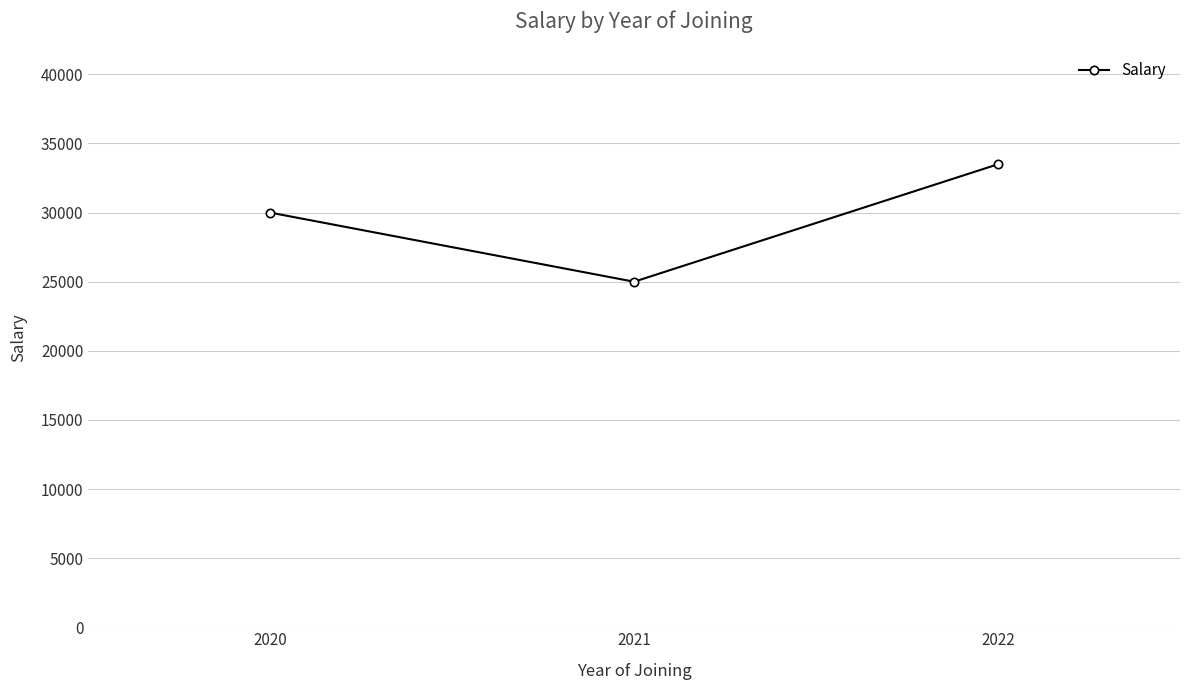

List the labels in order of value, largest first.

2022, 2020, 2021